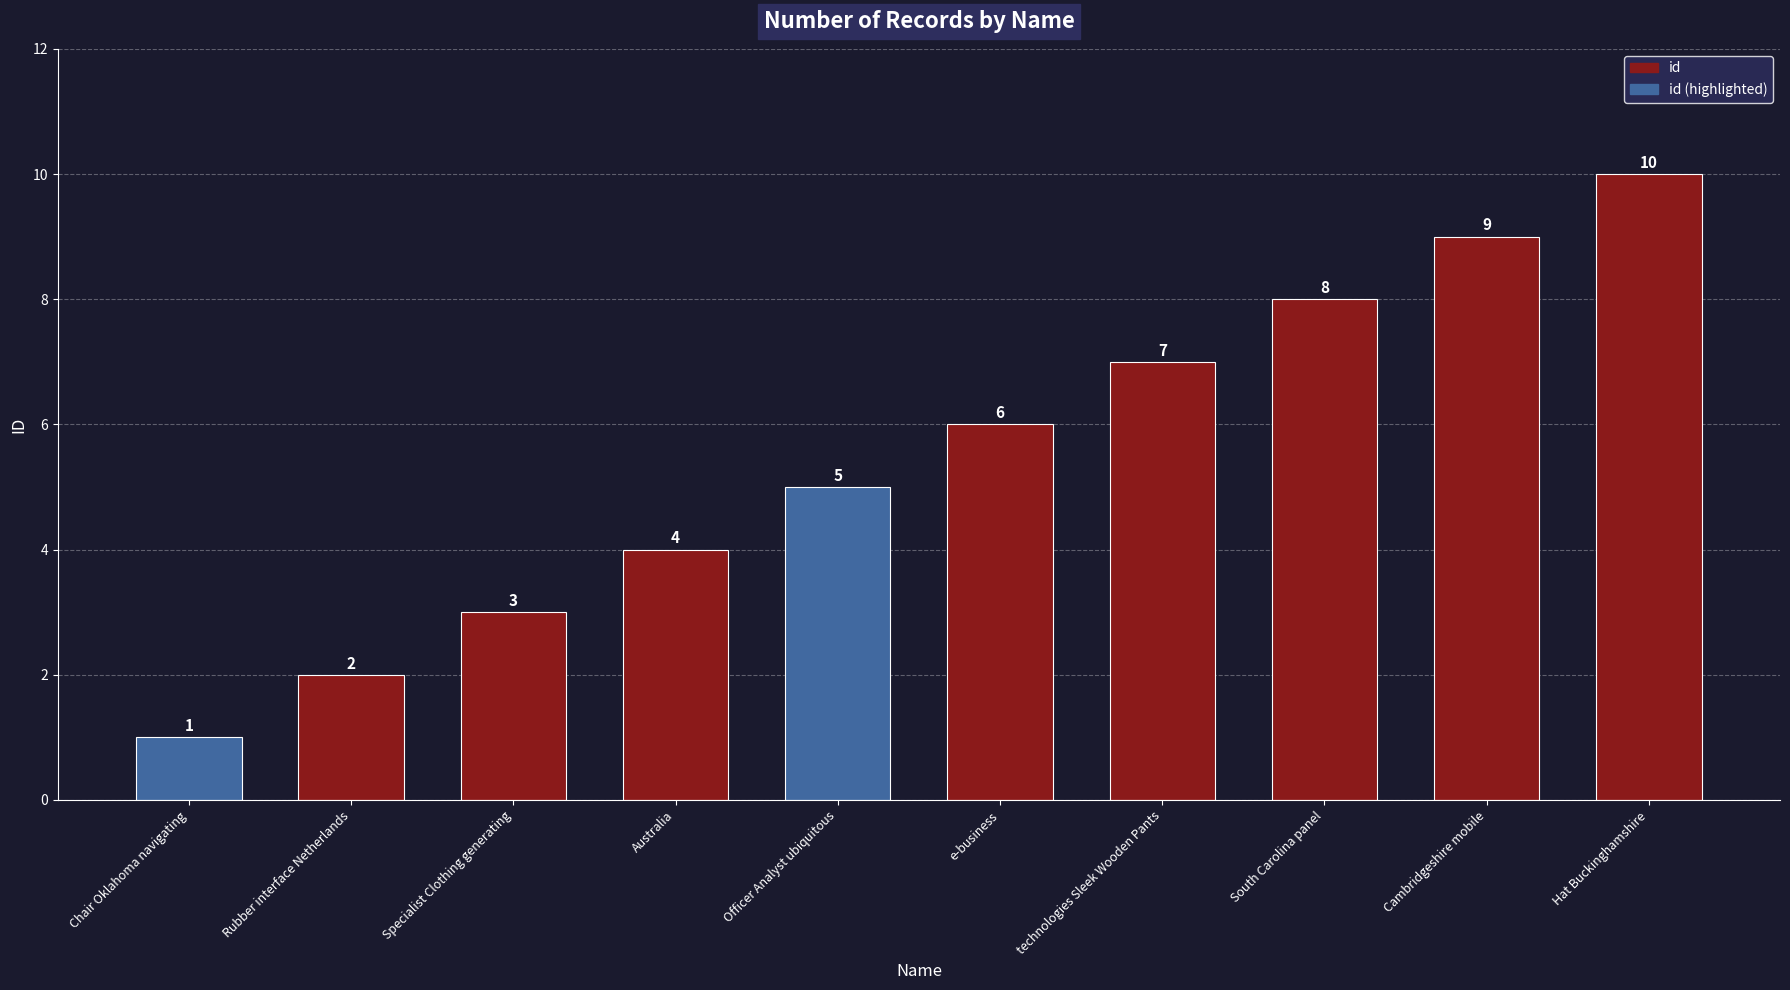

How many values are below 6?

5